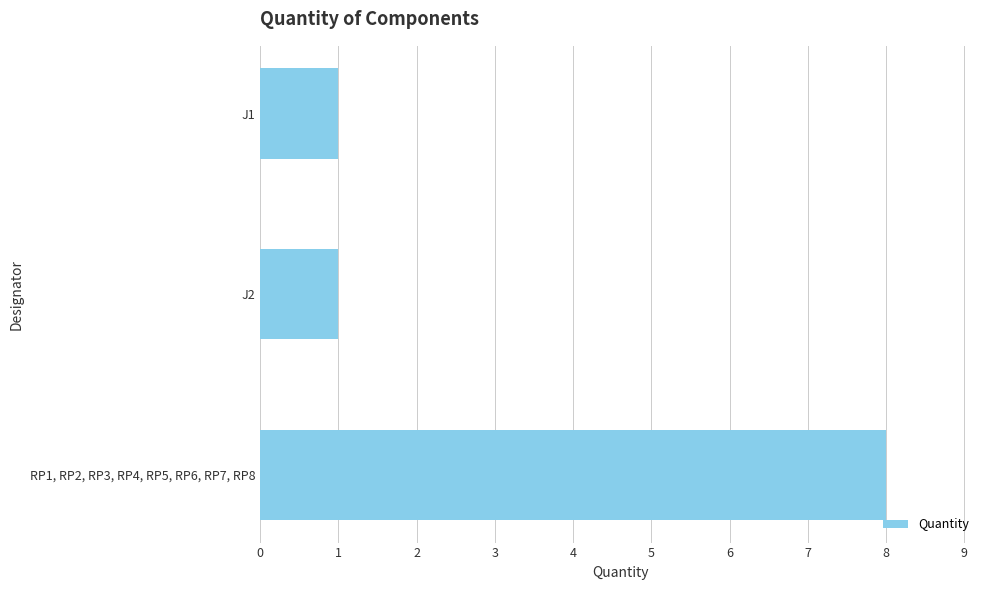

Between J2 and RP1, RP2, RP3, RP4, RP5, RP6, RP7, RP8, which is larger?

RP1, RP2, RP3, RP4, RP5, RP6, RP7, RP8